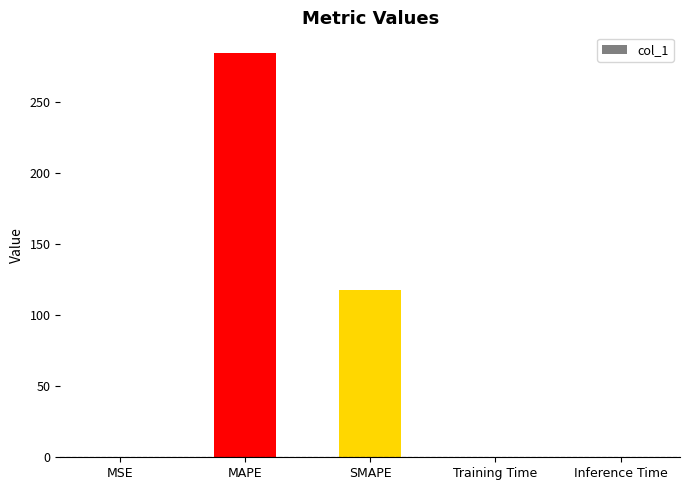

Which category has the highest value across all series?

MAPE